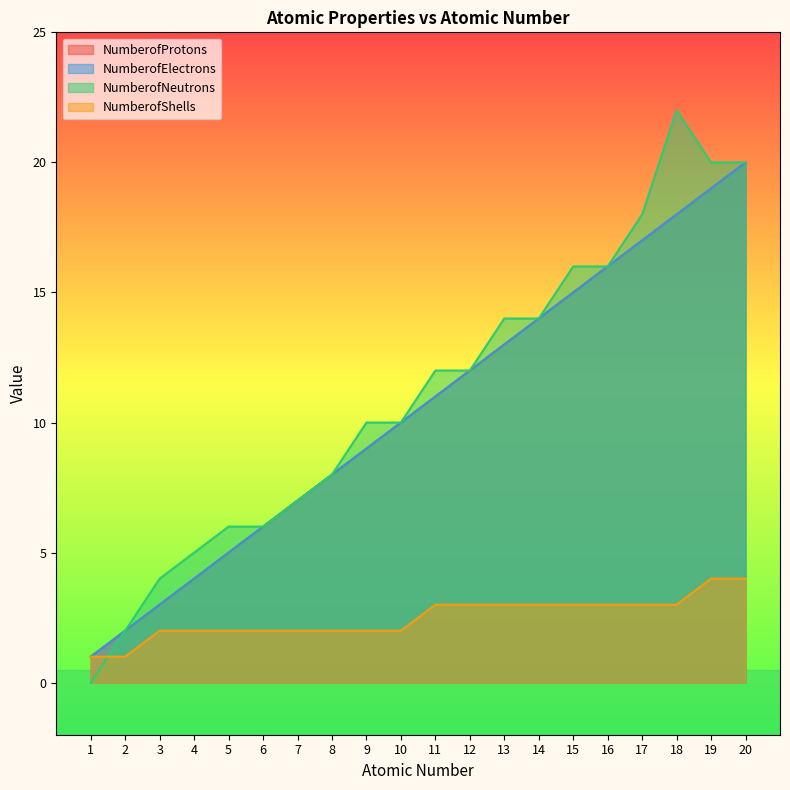

What is the maximum value for NumberofShells?

4